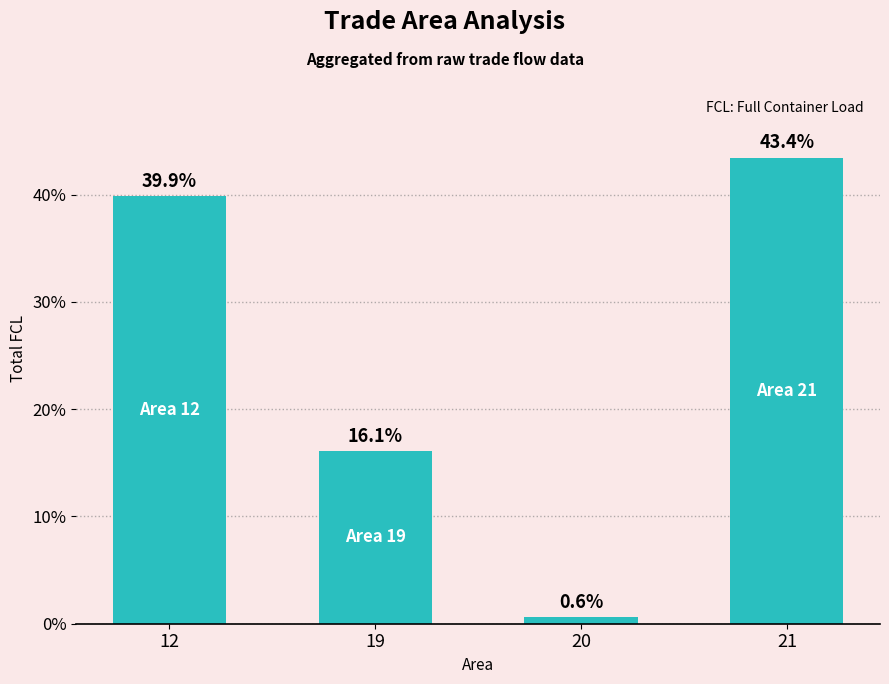

How many series are shown in this chart?

1